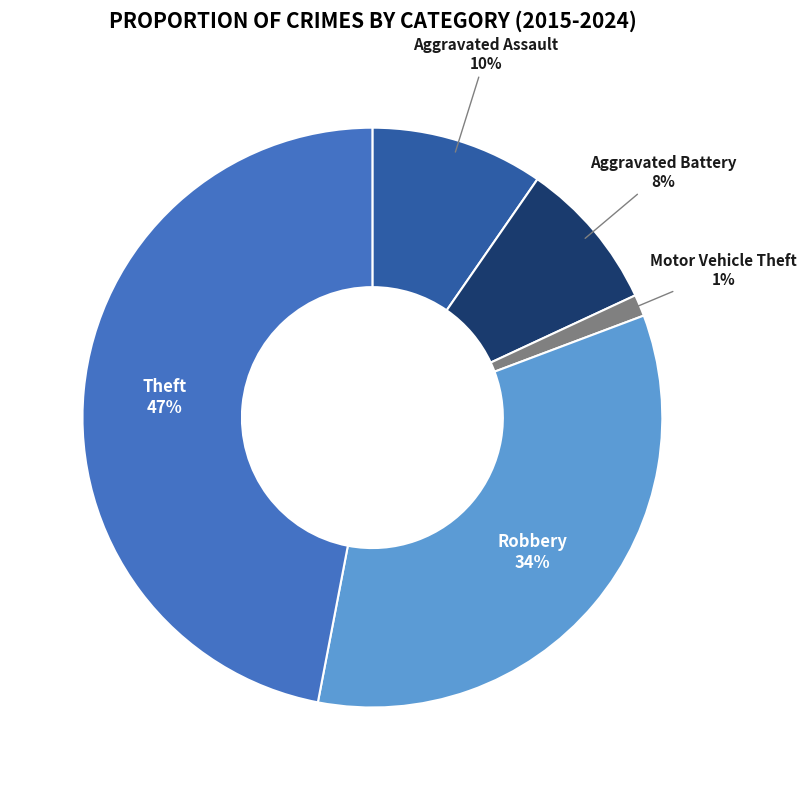

Do Robbery and Motor Vehicle Theft together represent more than half of the pie?

No